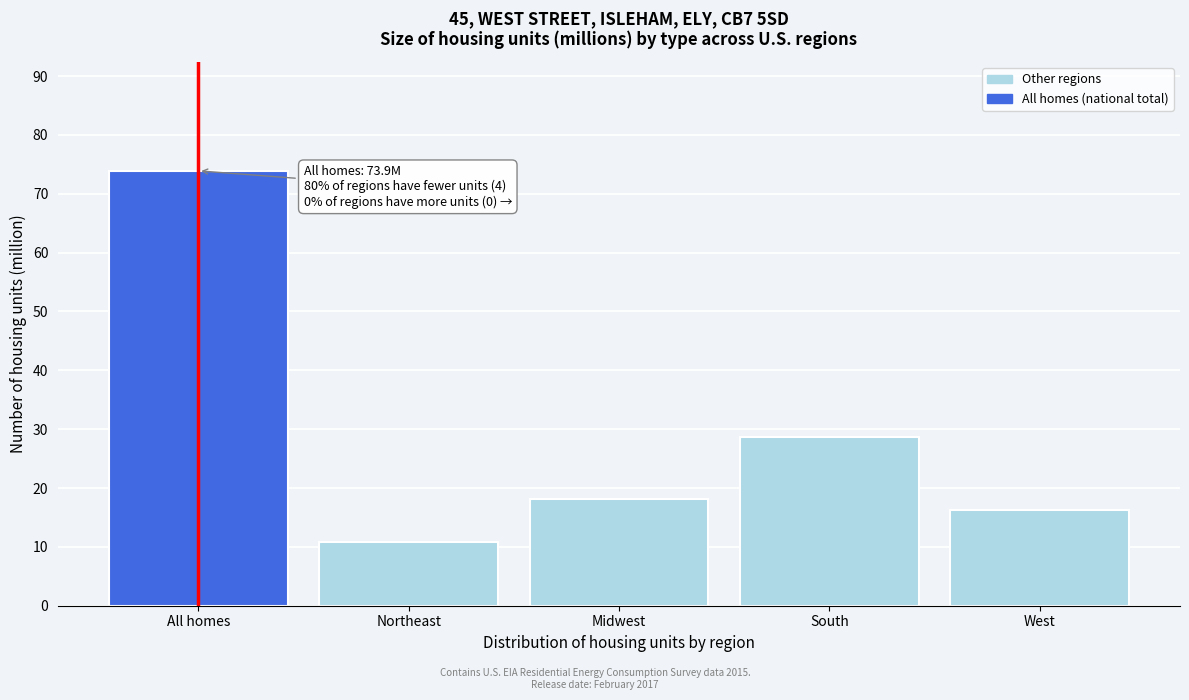

Reading left to right, what are all the values shown in this chart?

73.9	10.8	18.2	28.7	16.2